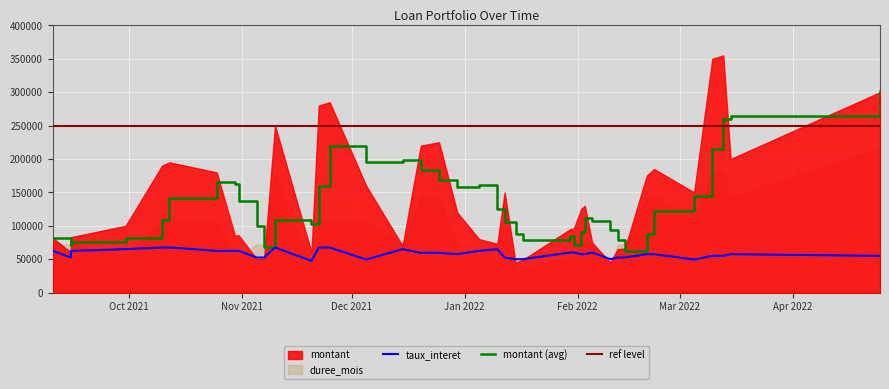

What is the maximum value for taux_interet?

6.8